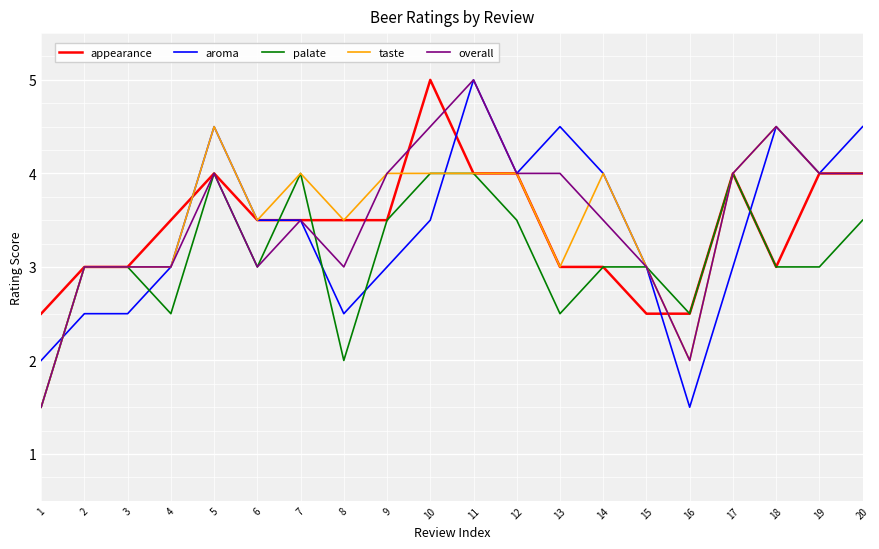

What is the lowest value of the aroma series?

1.5